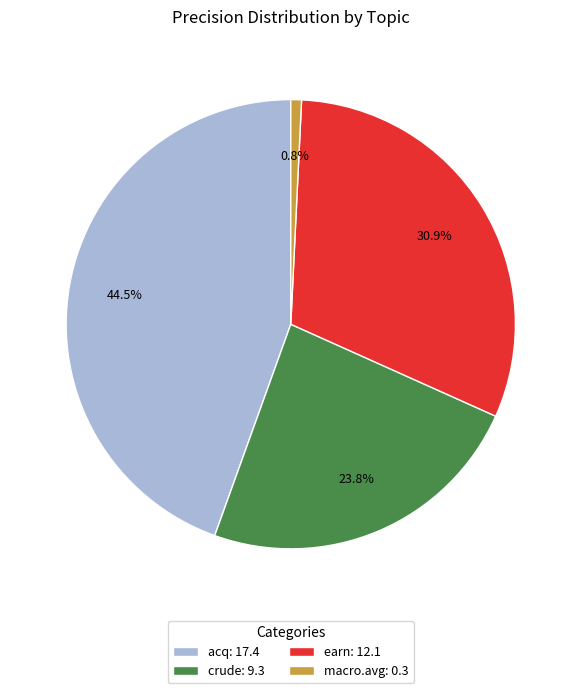

How many slices are in this pie chart?

4